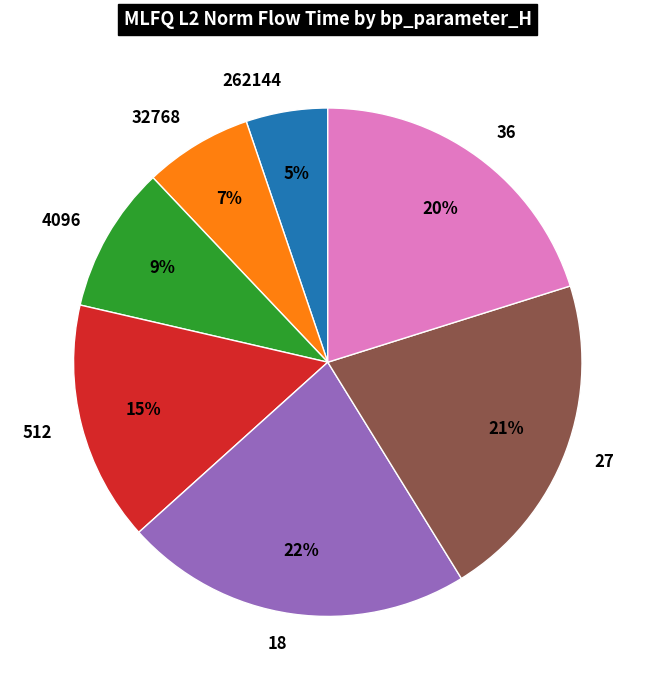

What is the ratio of the value at 32768 to the value at 27?

0.3